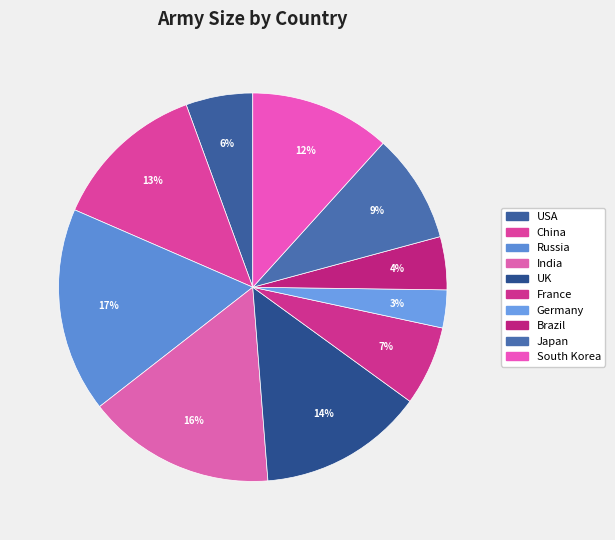

How many slices are in this pie chart?

10